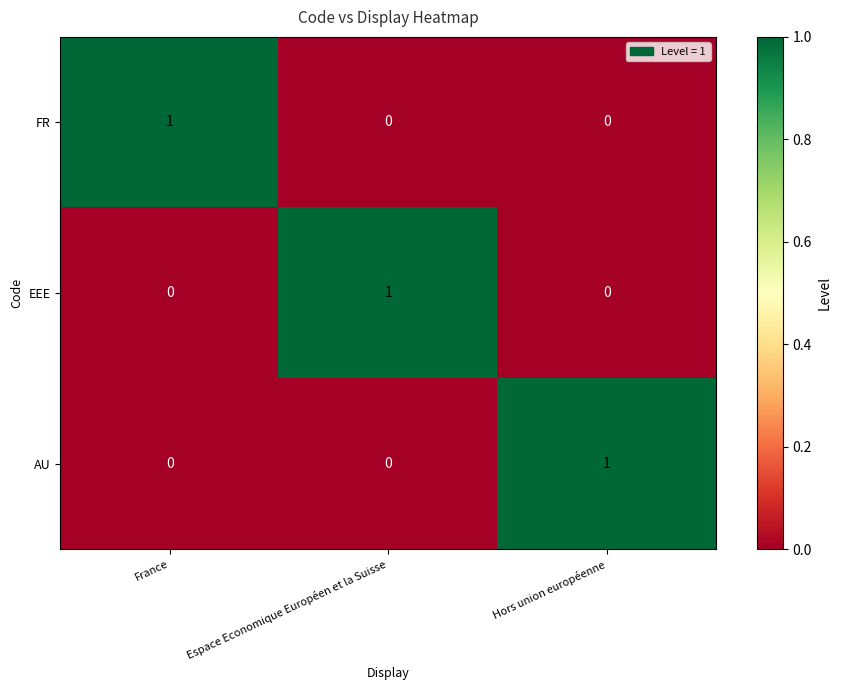

Count the number of categories in the chart.

3